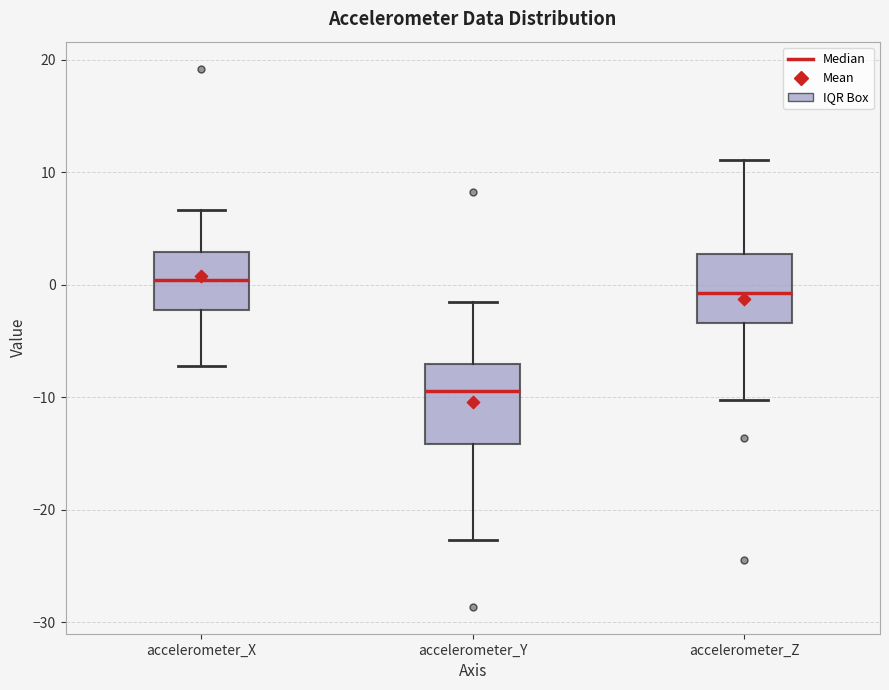

Where does the median line of the box for accelerometer_X sit on the y-axis? The values are not printed on the chart, so give them approximately, as read against the axis.

0